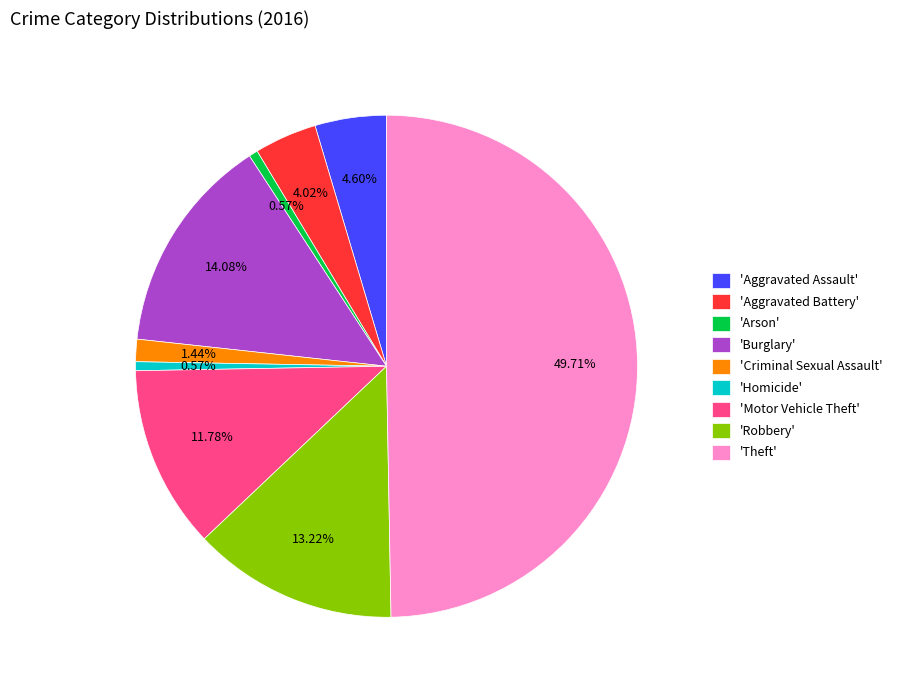

Does 'Criminal Sexual Assault' account for over 50% of the chart?

No